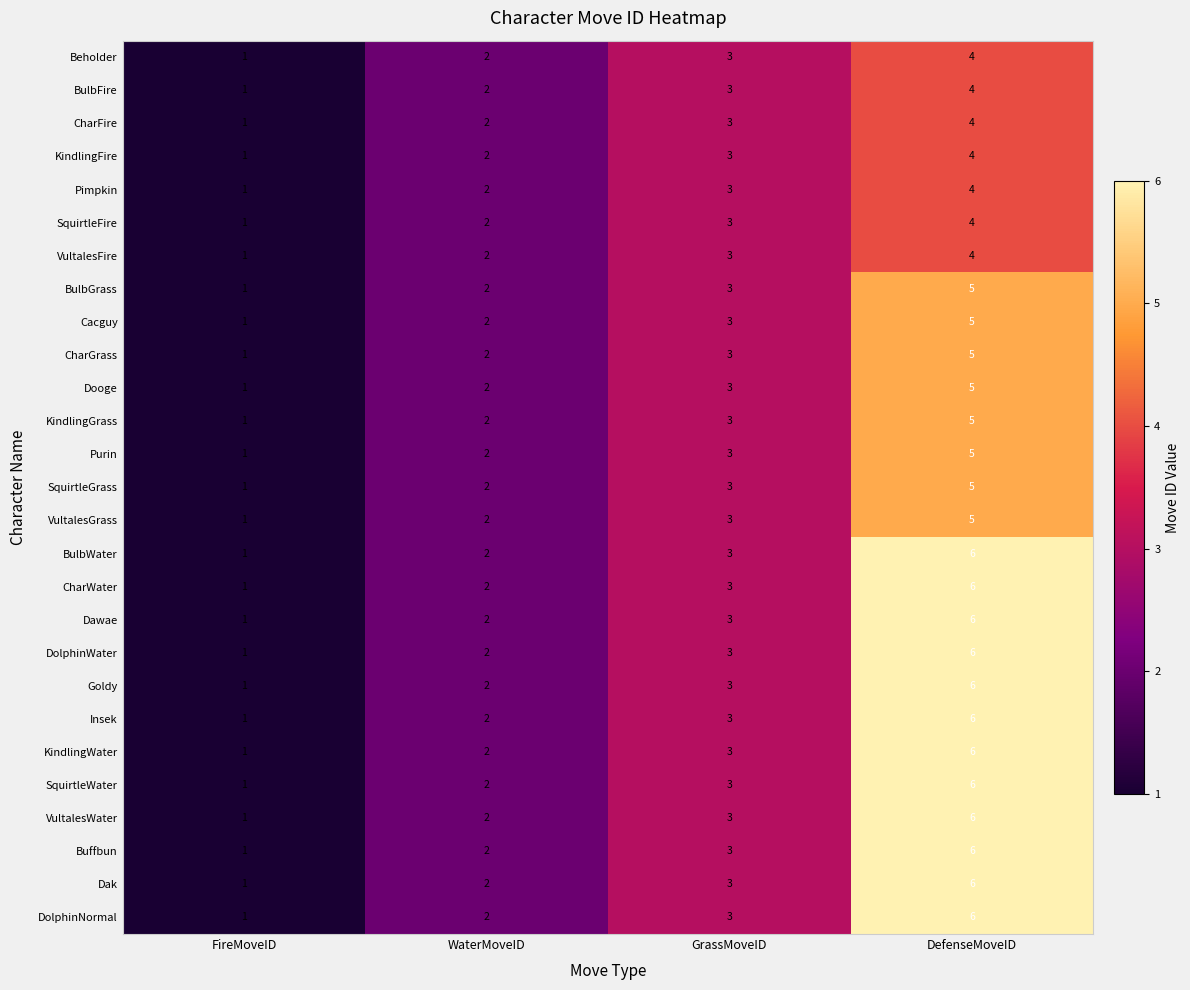

At which category is the sum across all series the highest?

DefenseMoveID